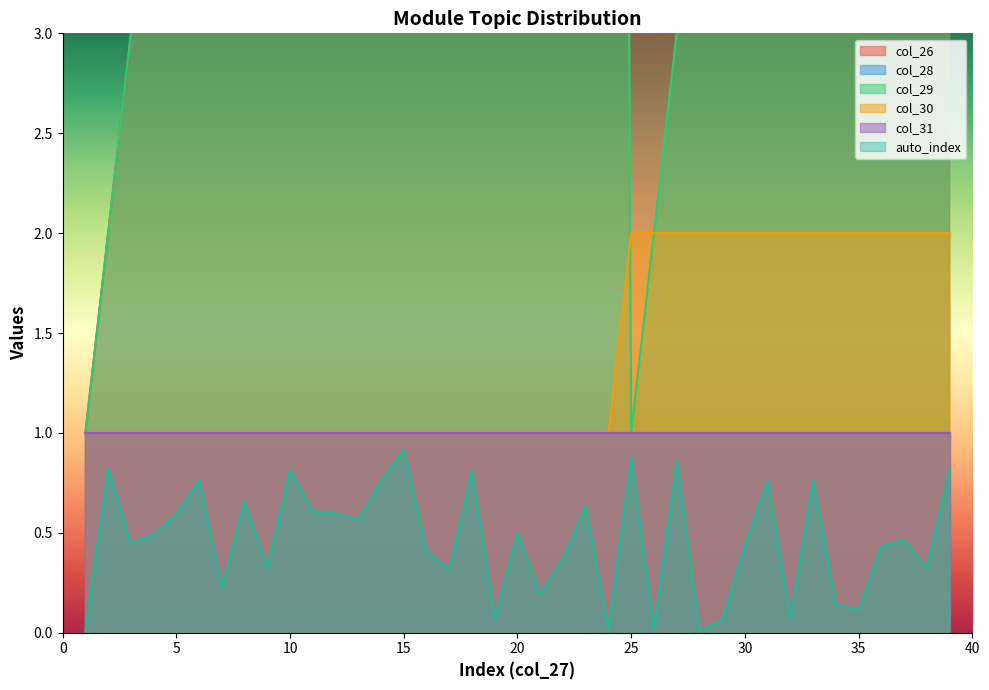

Read the col_26 value at 22, to the nearest 5.

20